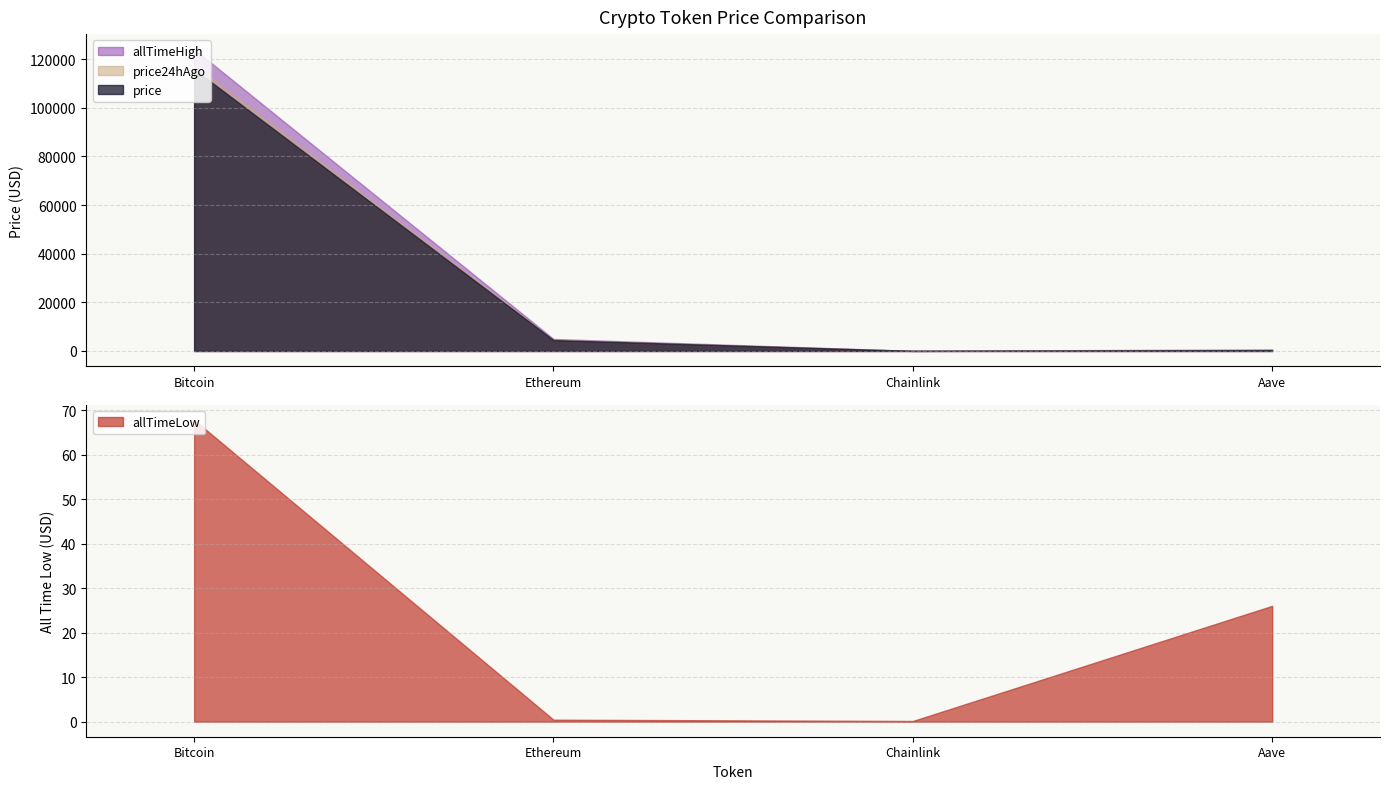

What position from the left is Chainlink?

3